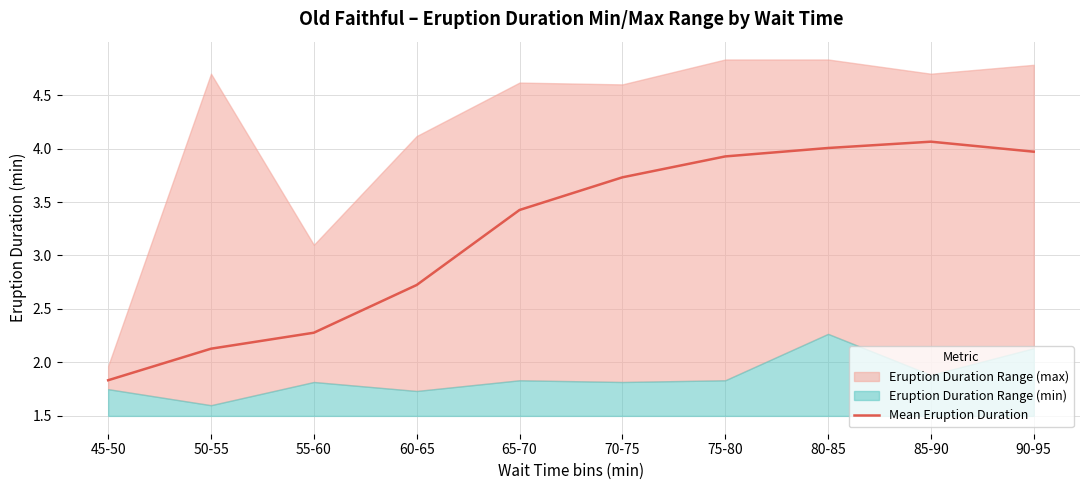

Does the chart display data point markers on the line(s)?

No